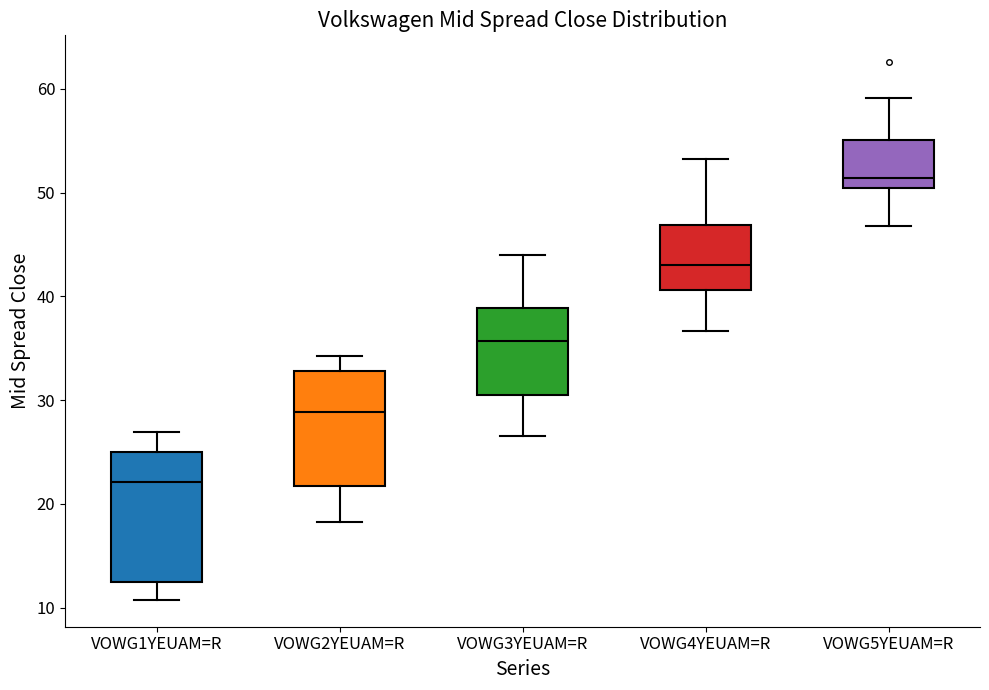

Reading left to right, transcribe this box plot: for each box, give where its median line is, the range the box spans, and where its two whiskers end, as read against the y-axis. The values are not printed on the chart, so give them approximately, as read against the axis.

VOWG1YEUAM=R: median 22, box 12 to 25, whiskers 11 to 27
VOWG2YEUAM=R: median 29, box 22 to 33, whiskers 18 to 34
VOWG3YEUAM=R: median 36, box 31 to 39, whiskers 27 to 44
VOWG4YEUAM=R: median 43, box 41 to 47, whiskers 37 to 53
VOWG5YEUAM=R: median 51, box 50 to 55, whiskers 47 to 59